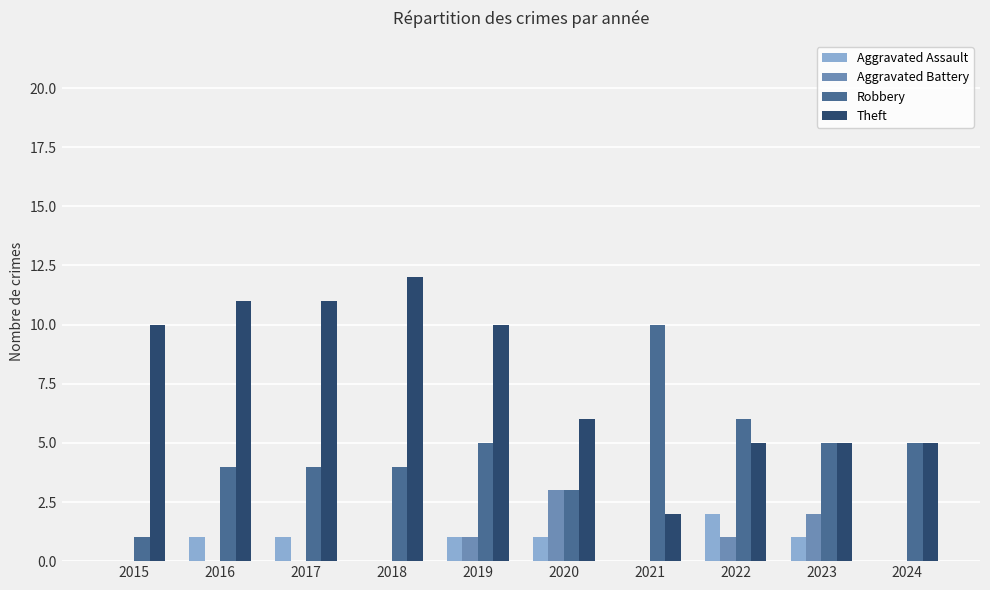

What value does the Robbery series have at 2019?

5